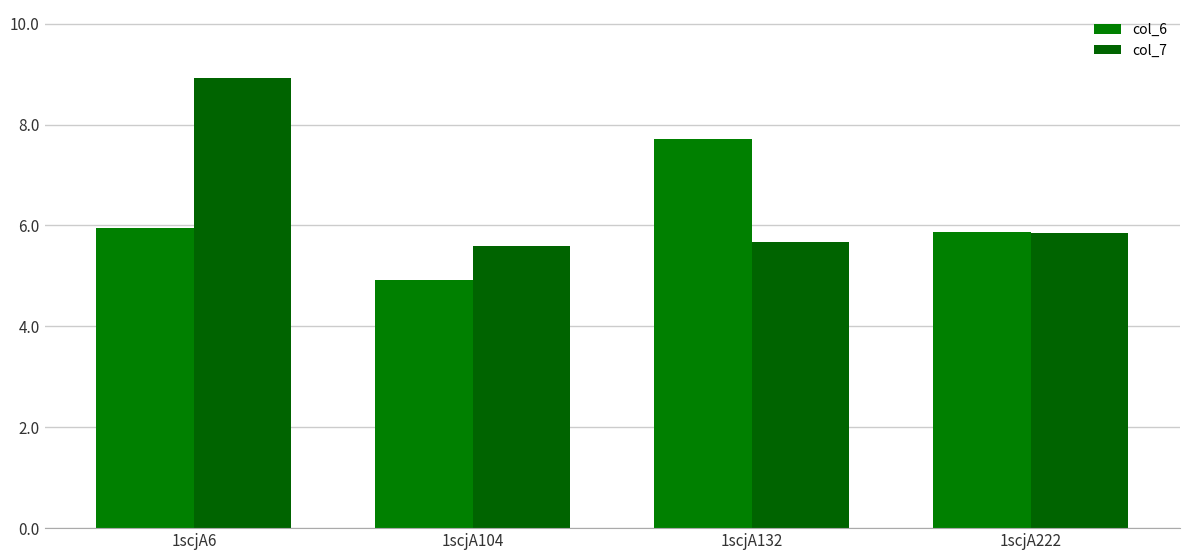

List the labels in order of col_6 value, largest first.

1scjA132, 1scjA6, 1scjA222, 1scjA104